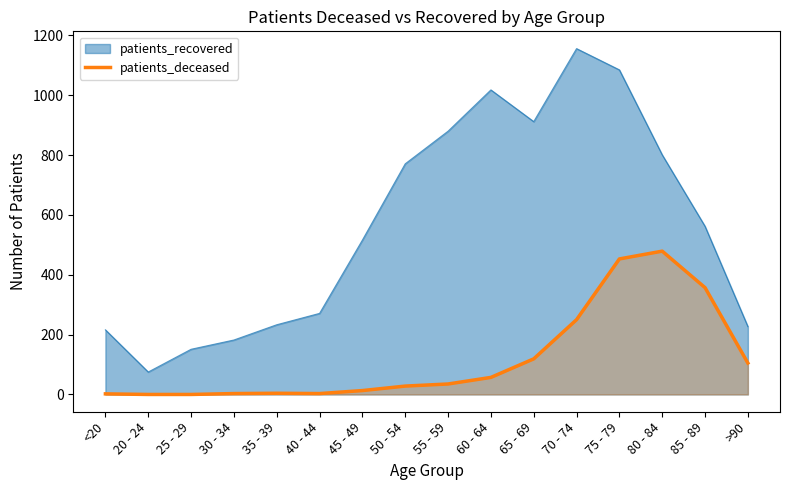

True or false: patients_recovered and patients_deceased cross at least once.

False